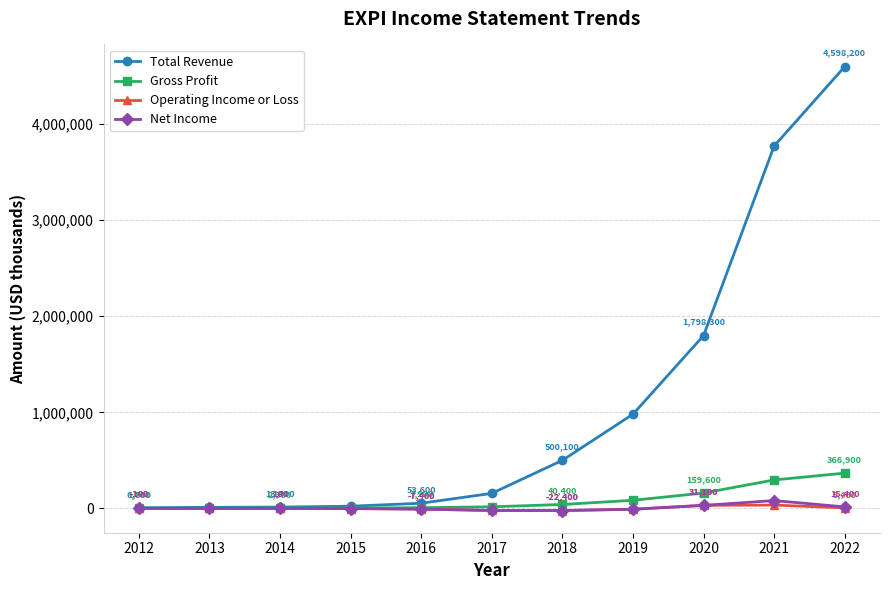

What is the difference between the highest and lowest values at 2019?

989400